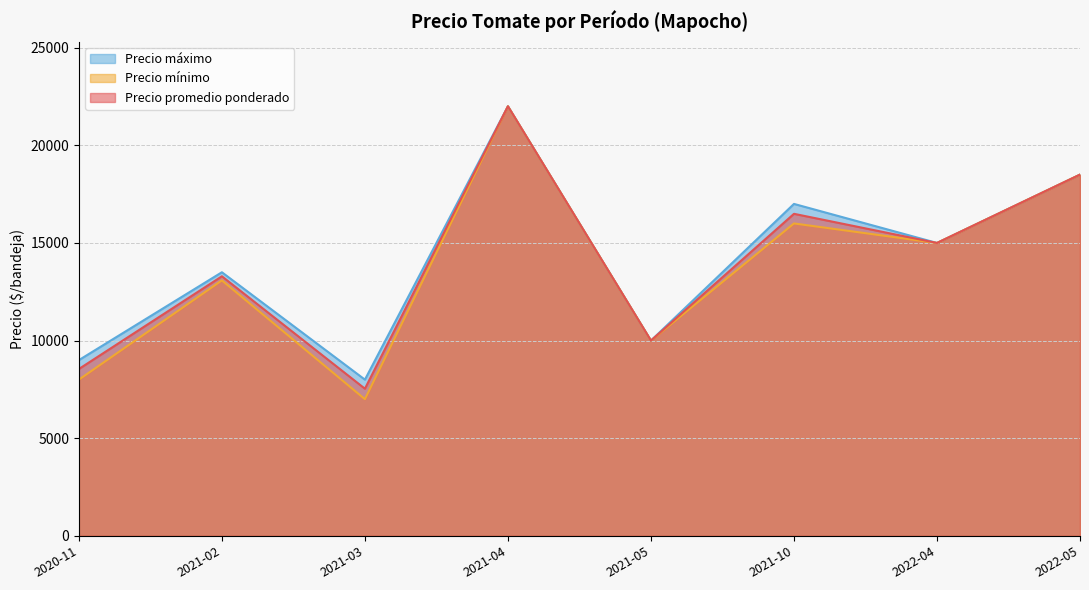

What is the difference between the Precio mínimo values at 2021-10 and 2021-05?

6000.0